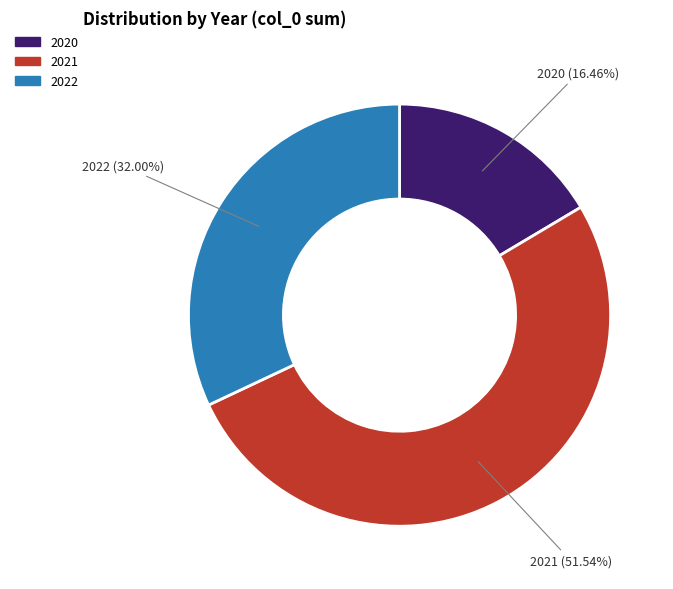

Count the number of slices in the pie.

3